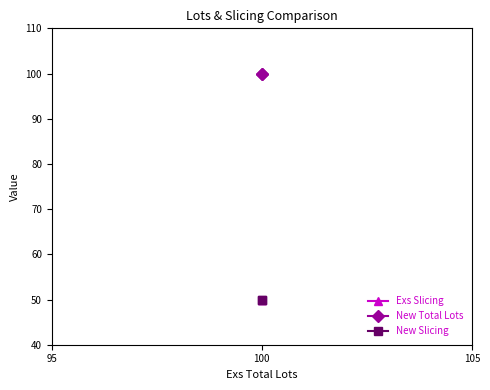

What are all the series names shown in the legend?

Exs Slicing, New Total Lots, New Slicing